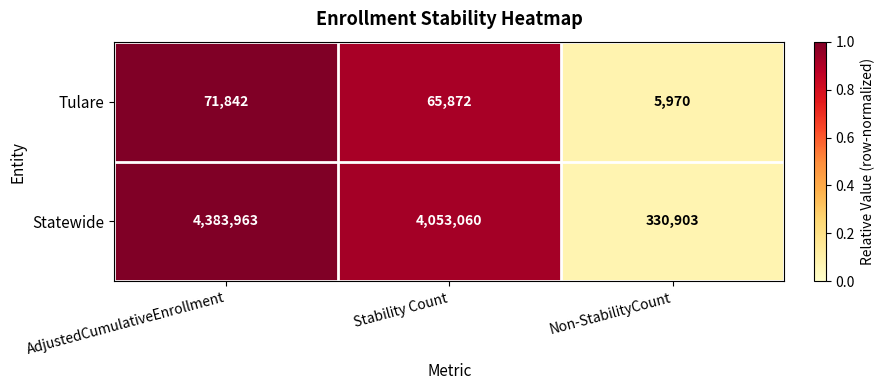

What is the difference between the Tulare values at Stability Count and Non-StabilityCount?

59902